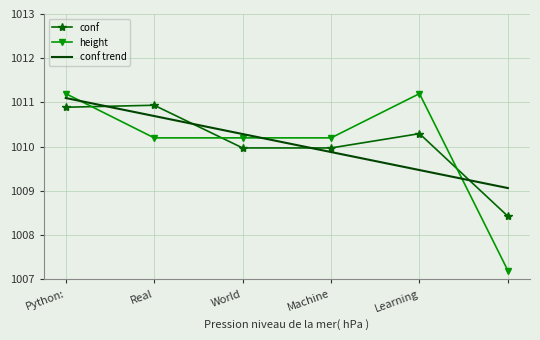

What is the difference between the second highest and minimum values in the conf trend series?

1.6